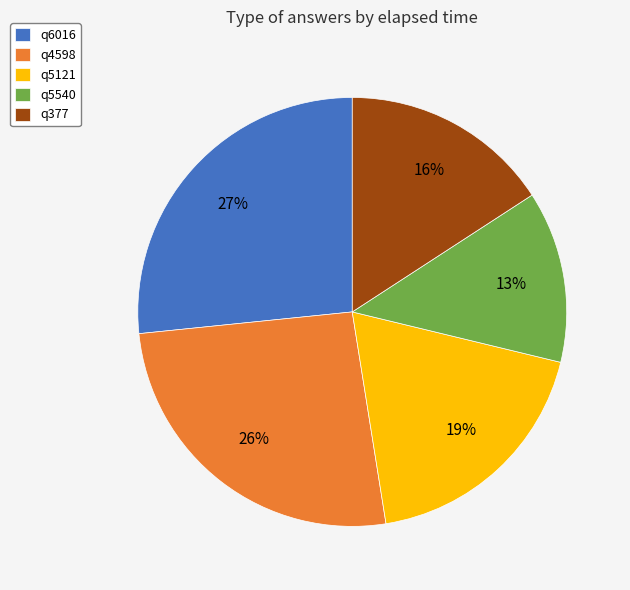

How many segments does this pie chart have?

5